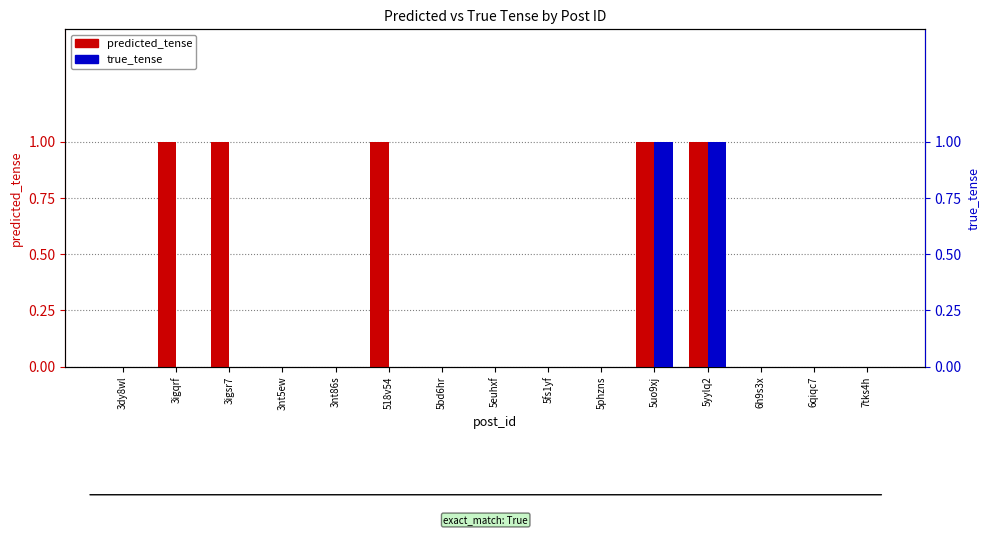

How many positive values does the true_tense series have?

2